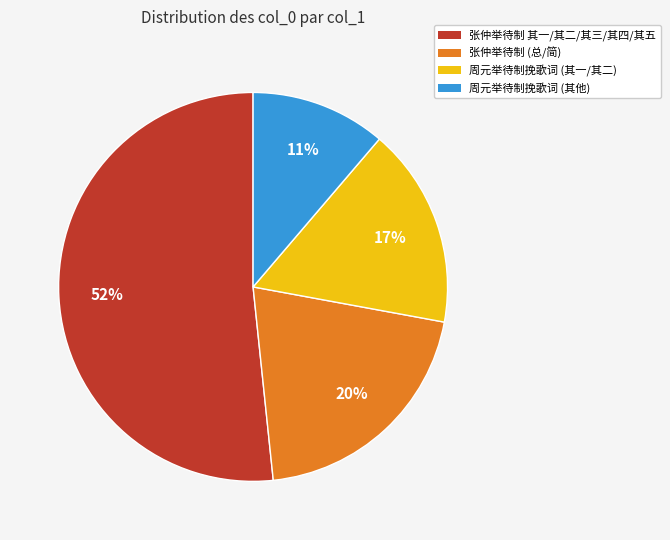

What is the smallest slice in the pie chart?

周元举待制挽歌词 (其他)